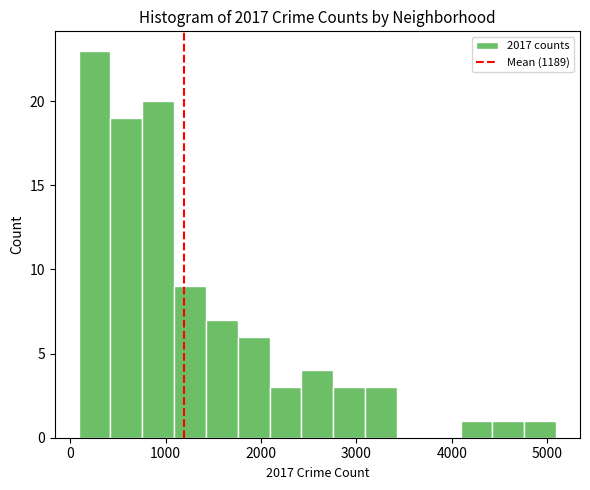

Around what value on the x-axis is the tallest bar? Give the approximate position of its centre, as read against the axis.

300